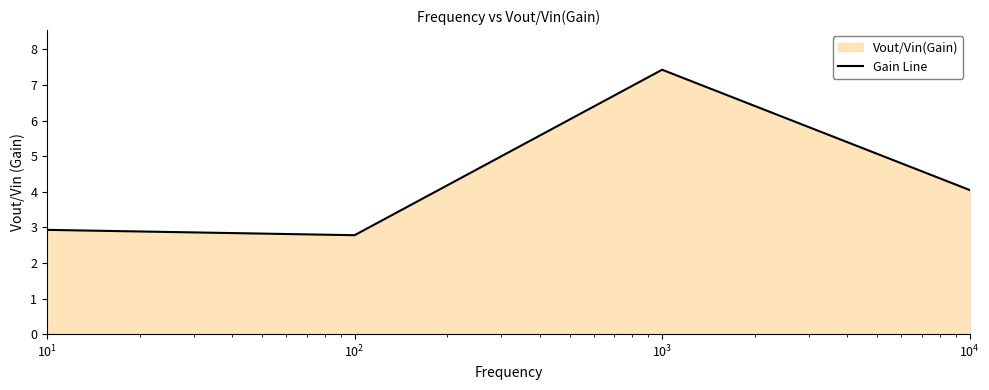

What is the value of the 4th point from the left?

4.0